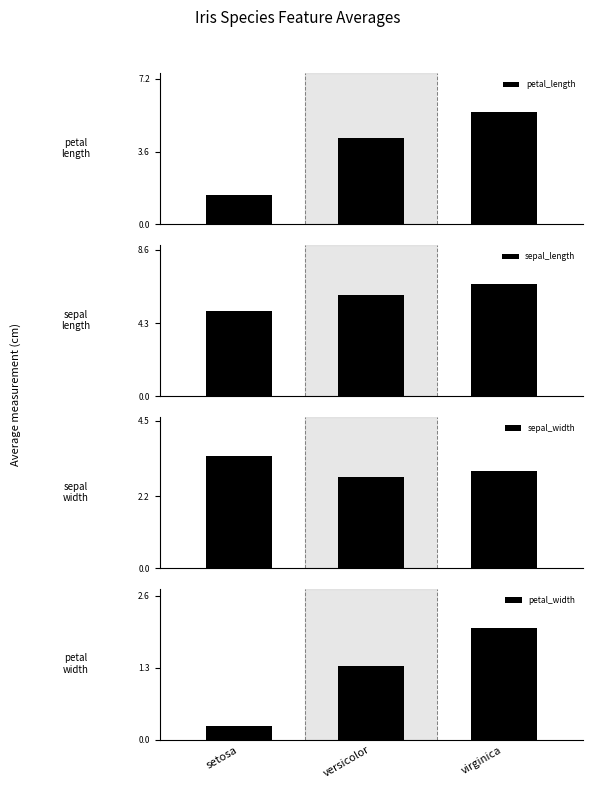

The petal_width series shows 0.4 at setosa. True or false?

False